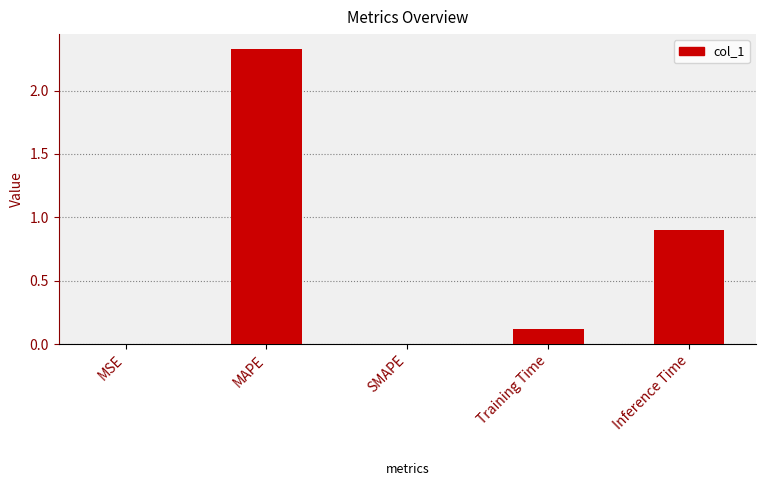

The chart shows a value of 0.0 at Training Time. True or false?

False